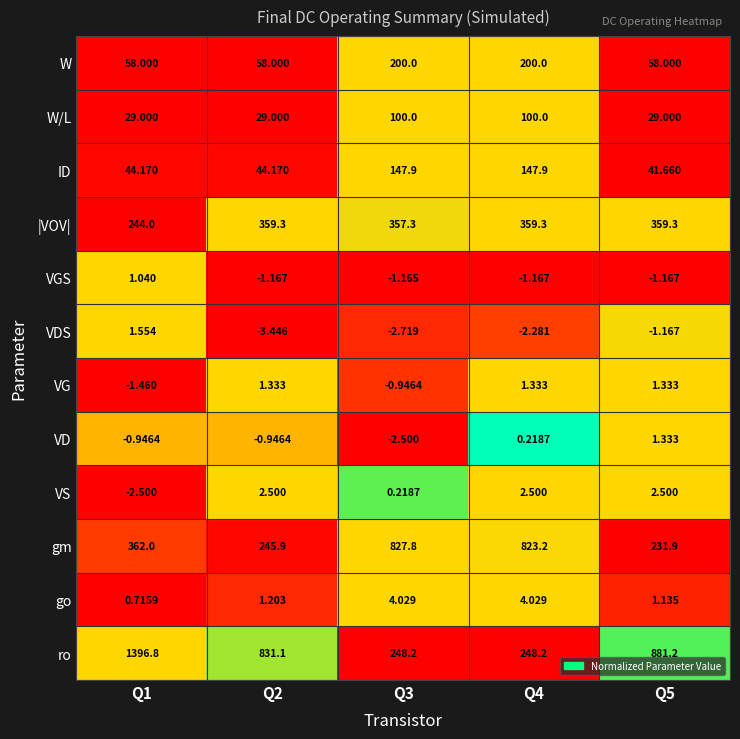

At Q2, list the series in order from smallest to largest.

VDS, VGS, VD, go, VG, VS, W/L, ID, W, gm, |VOV|, ro